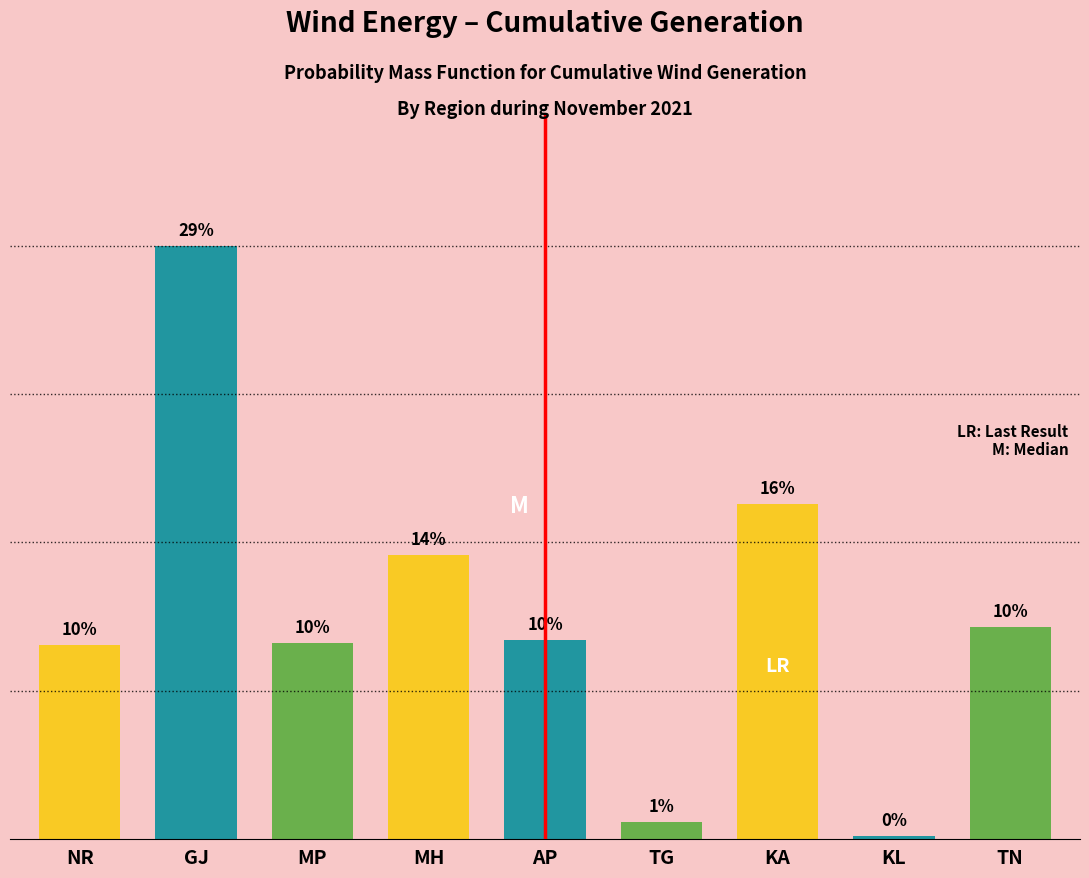

Are the bars horizontal?

No